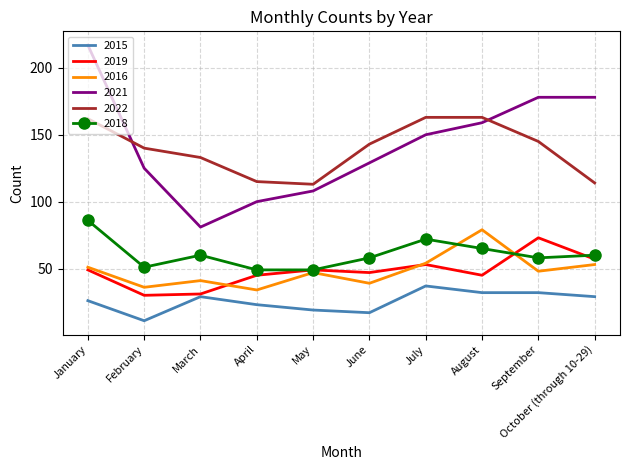

At which category does the chart reach its peak across all series?

January